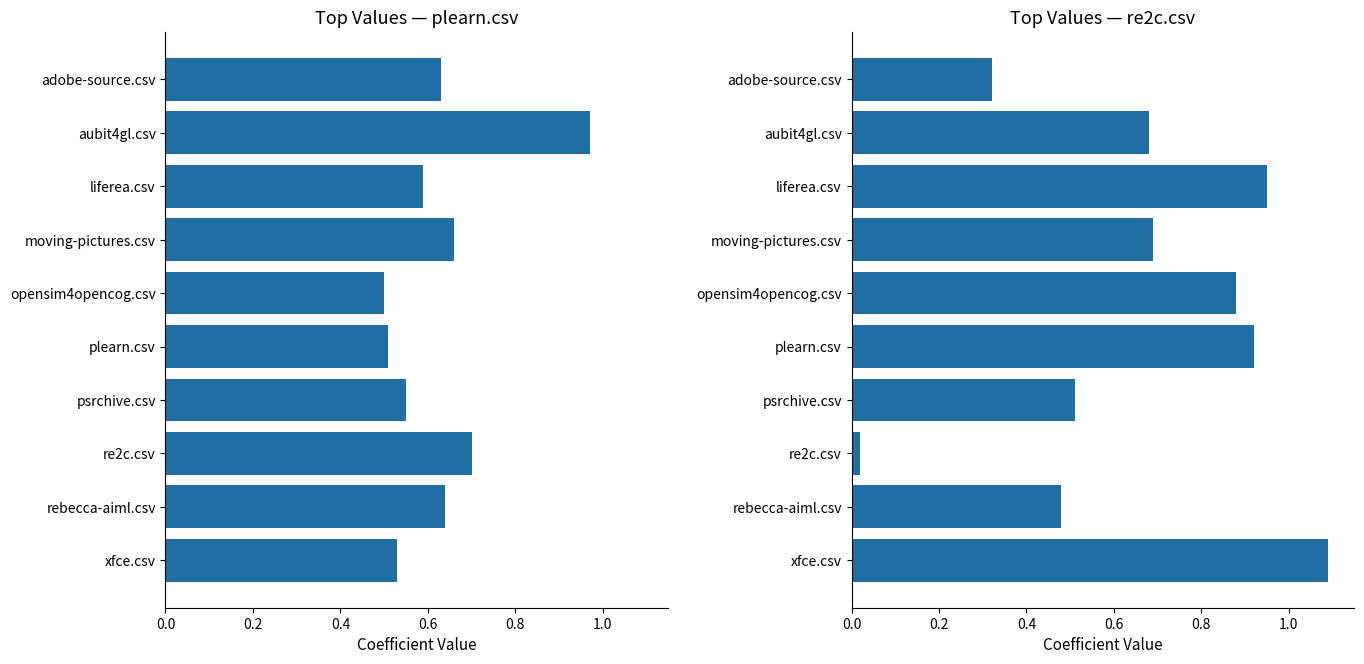

What position from the left is plearn.csv?

6